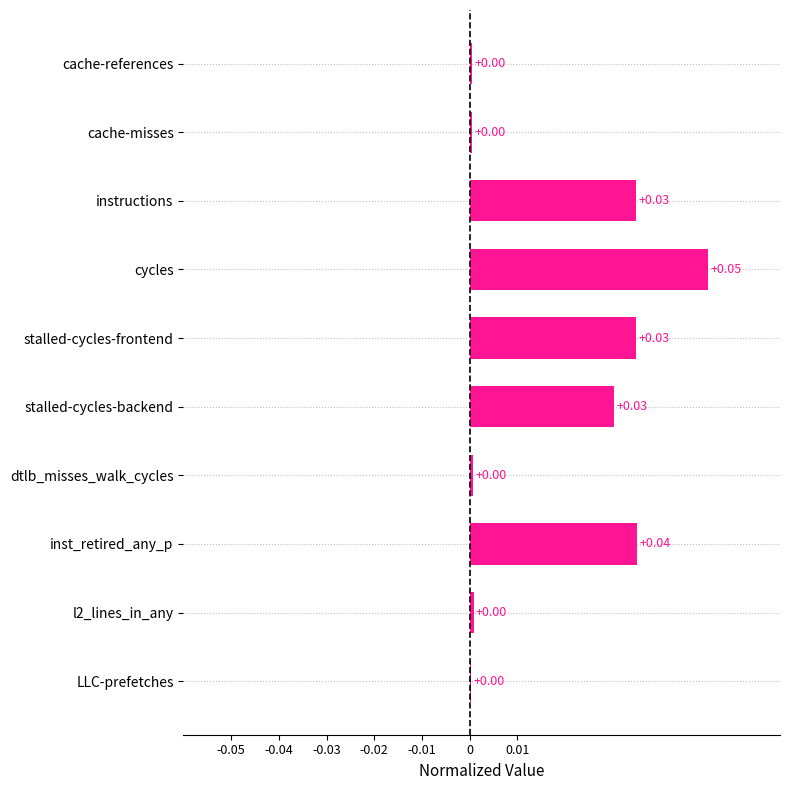

Between stalled-cycles-backend and l2_lines_in_any, which is larger?

stalled-cycles-backend